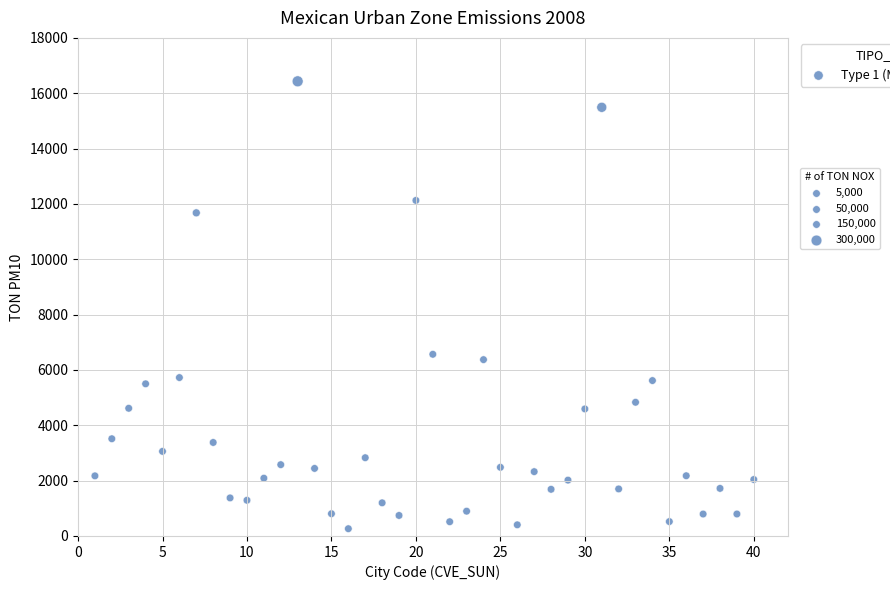

What Y value in the scatter plot is closest to 8346?

6565.8